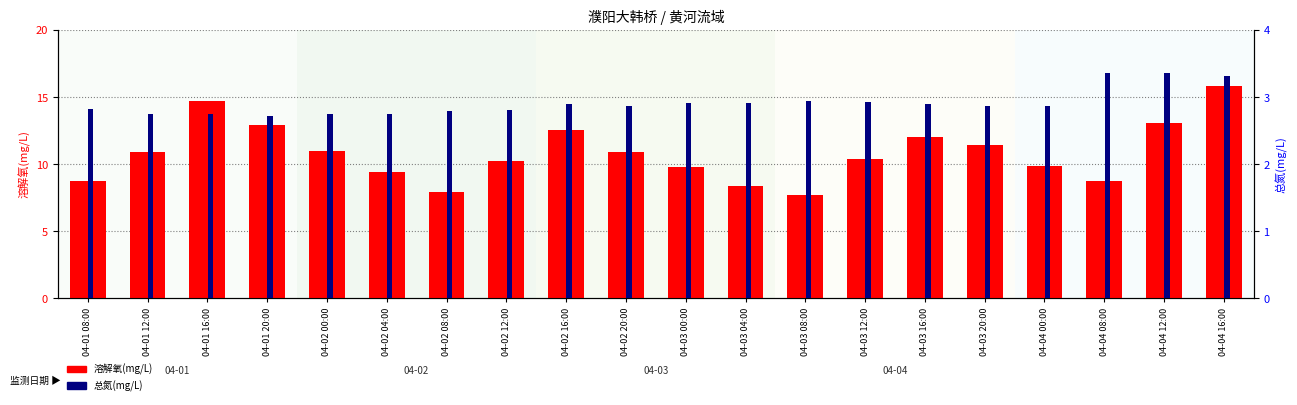

Between 04-03 08:00 and 04-04 00:00, which is larger?

04-04 00:00